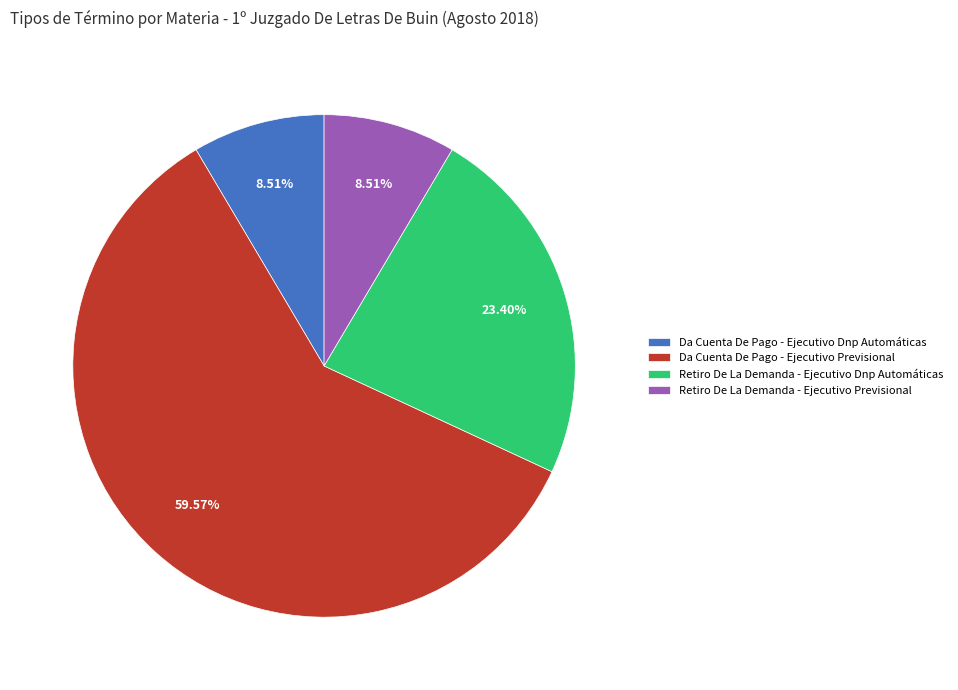

To the nearest percent, what portion does Retiro De La Demanda - Ejecutivo Previsional represent?

9%